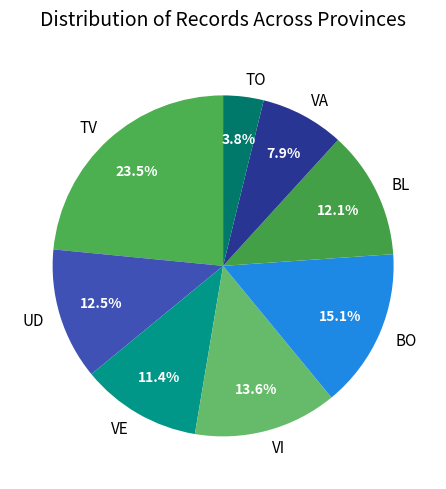

How many slices are in this pie chart?

8